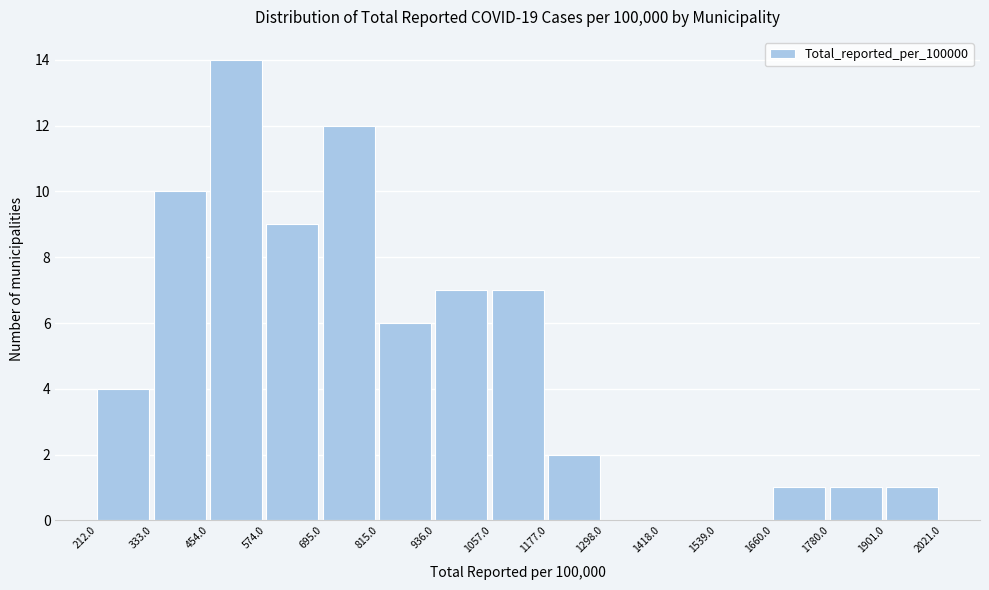

Reading left to right, list every bar in this chart as the range it spans on the x-axis followed by its height. The values are not printed on the chart, so give them approximately, as read against the axis.

212.0 to 333.0: 4
333.0 to 454.0: 10
454.0 to 574.0: 14
574.0 to 695.0: 9
695.0 to 815.0: 12
815.0 to 936.0: 6
936.0 to 1057.0: 7
1057.0 to 1177.0: 7
1177.0 to 1298.0: 2
1298.0 to 1418.0: 0
1418.0 to 1539.0: 0
1539.0 to 1660.0: 0
1660.0 to 1780.0: 1
1780.0 to 1901.0: 1
1901.0 to 2021.0: 1